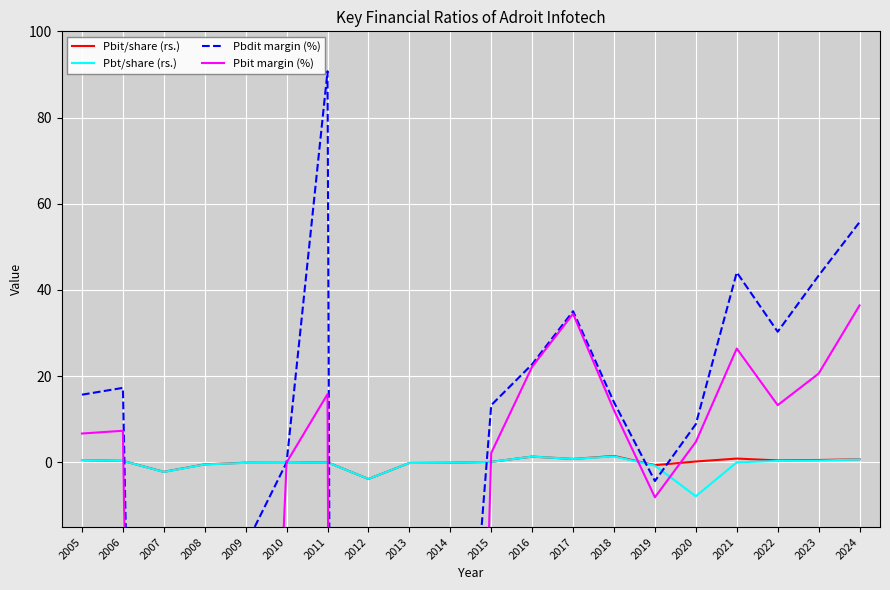

Is it true that Pbt/share (rs.) equals -0.0 at 2010?

False